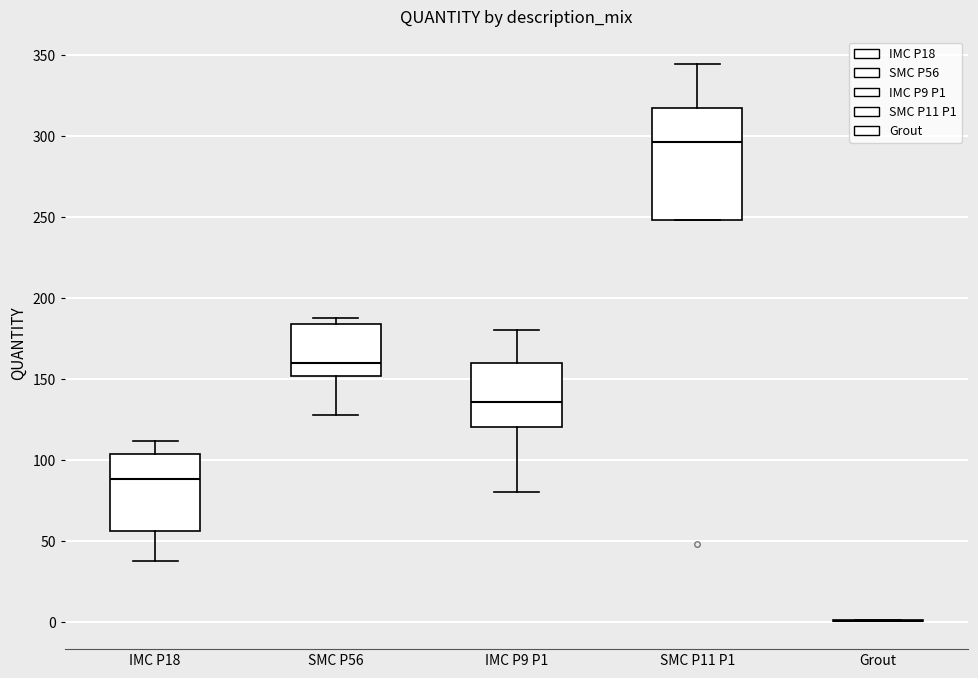

Which box is the tallest, from its lower edge to its upper edge?

SMC P11 P1